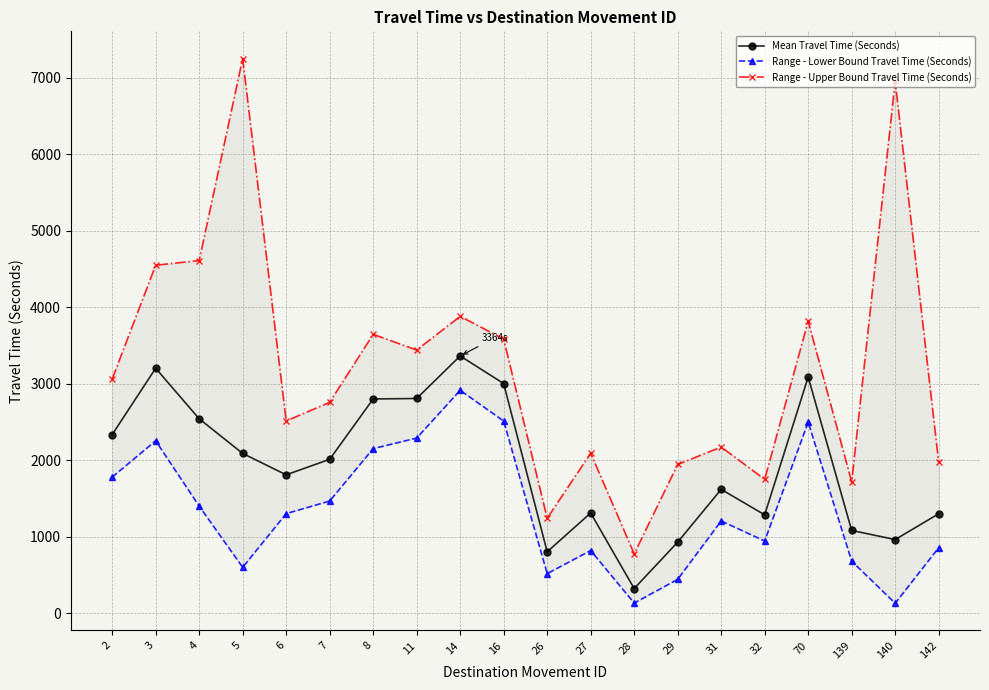

In Range - Lower Bound Travel Time (Seconds), how many points are lower than both neighbors (excluding endpoints)?

5